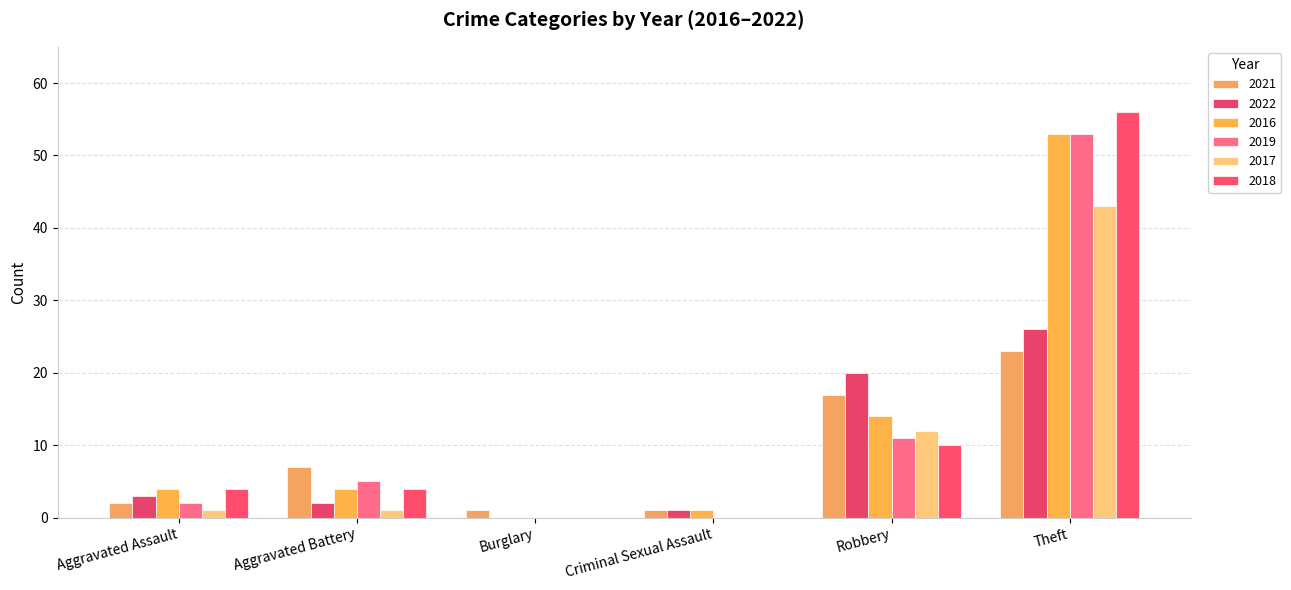

What is the maximum value for 2019?

53